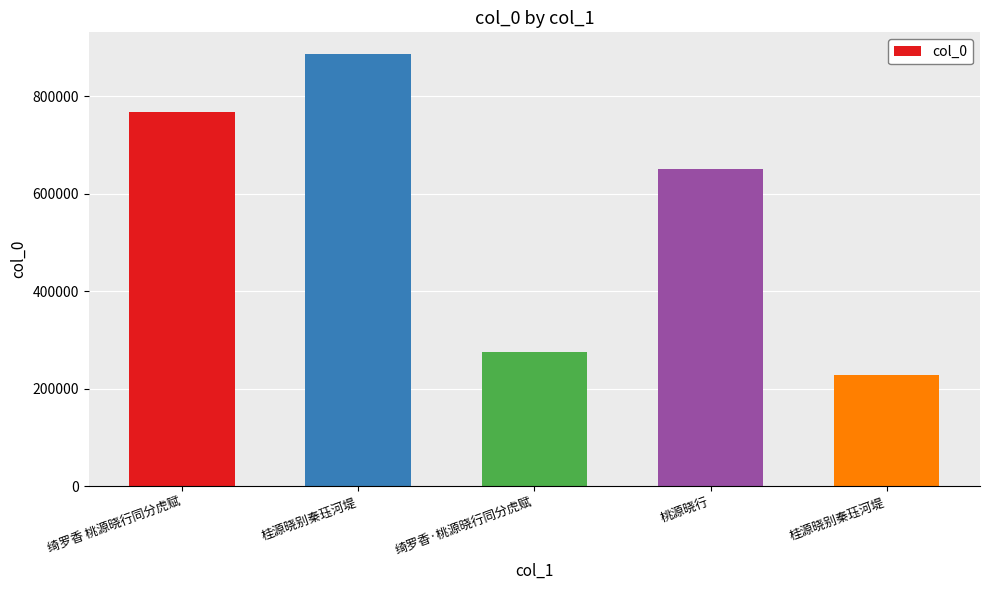

What is the ratio of the value at 桃源晓行 to the value at 绮罗香 桃源晓行同分虎赋?

0.8